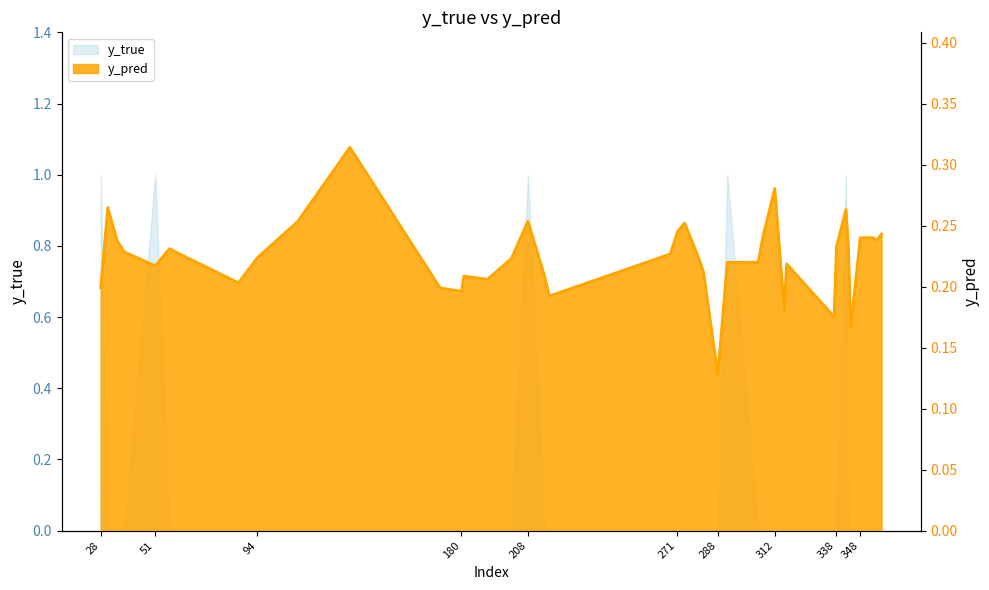

What value does the data have at 86?

0.2